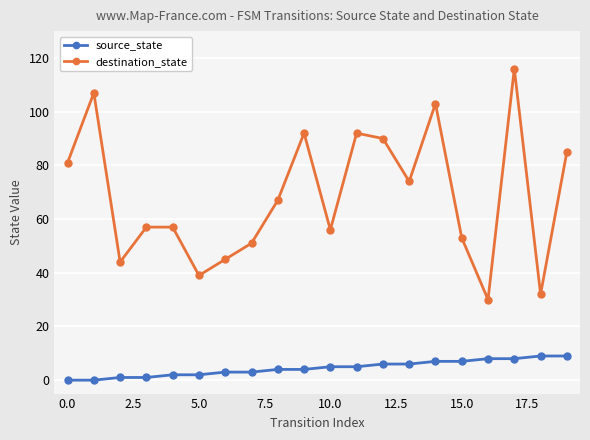

List the series in order of their peak value, highest first.

destination_state, source_state